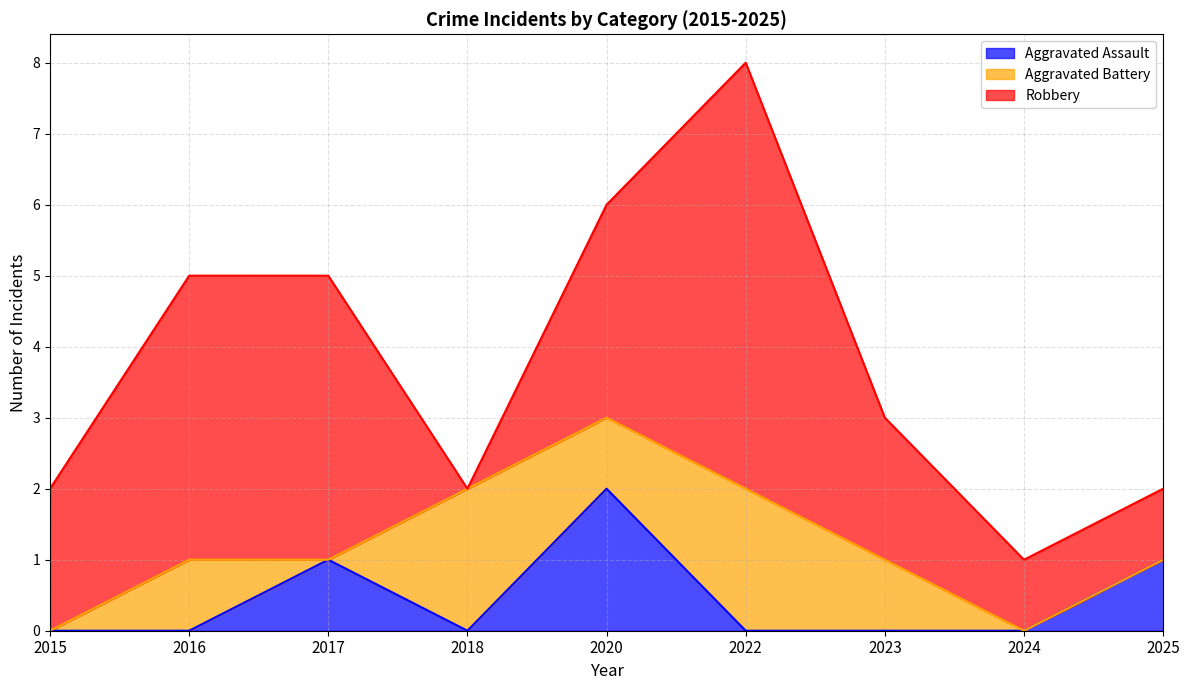

How many data points in Aggravated Battery are above 1?

2